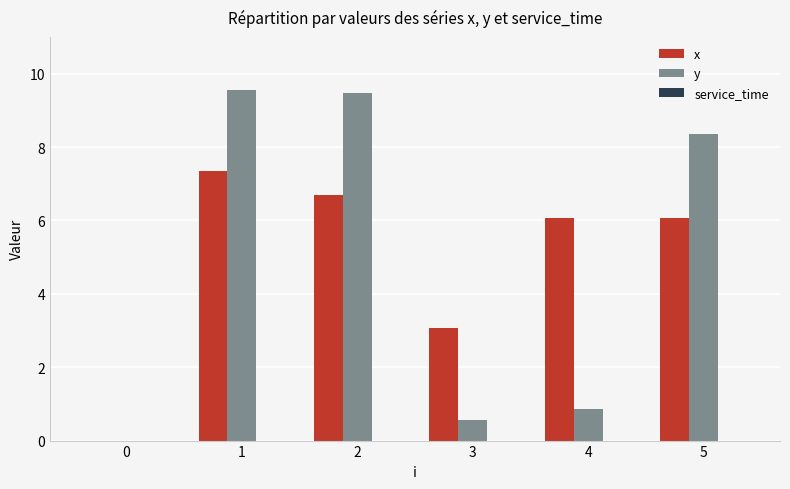

What is the total value across all series at 4?

6.9